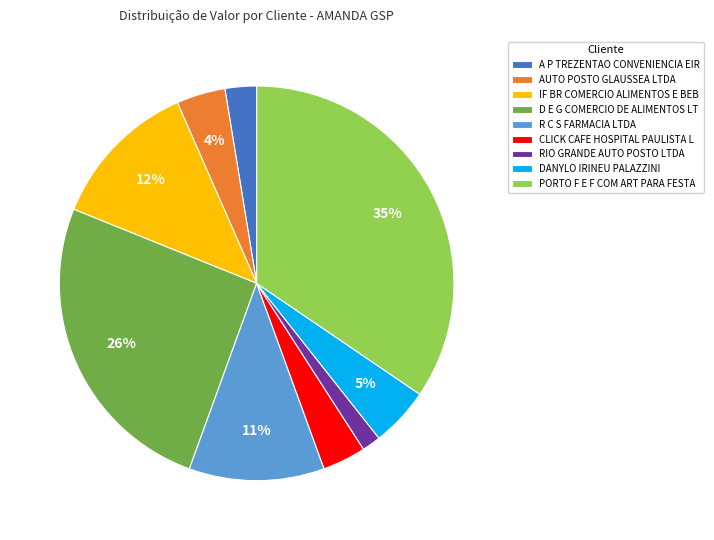

To the nearest percent, what percentage of the pie is CLICK CAFE HOSPITAL PAULISTA L?

4%